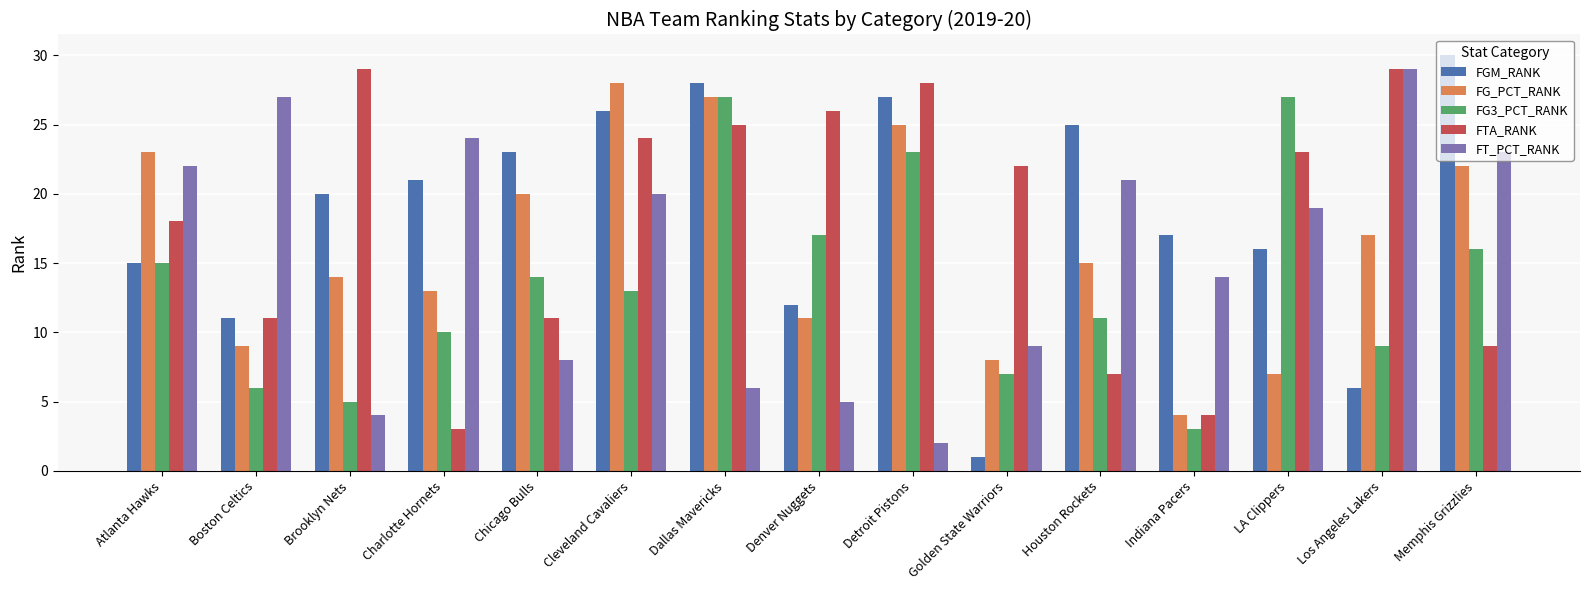

Reading right to left, transcribe all the data shown in this chart.

FGM_RANK: 30	6	16	17	25	1	27	12	28	26	23	21	20	11	15
FG_PCT_RANK: 22	17	7	4	15	8	25	11	27	28	20	13	14	9	23
FG3_PCT_RANK: 16	9	27	3	11	7	23	17	27	13	14	10	5	6	15
FTA_RANK: 9	29	23	4	7	22	28	26	25	24	11	3	29	11	18
FT_PCT_RANK: 23	29	19	14	21	9	2	5	6	20	8	24	4	27	22